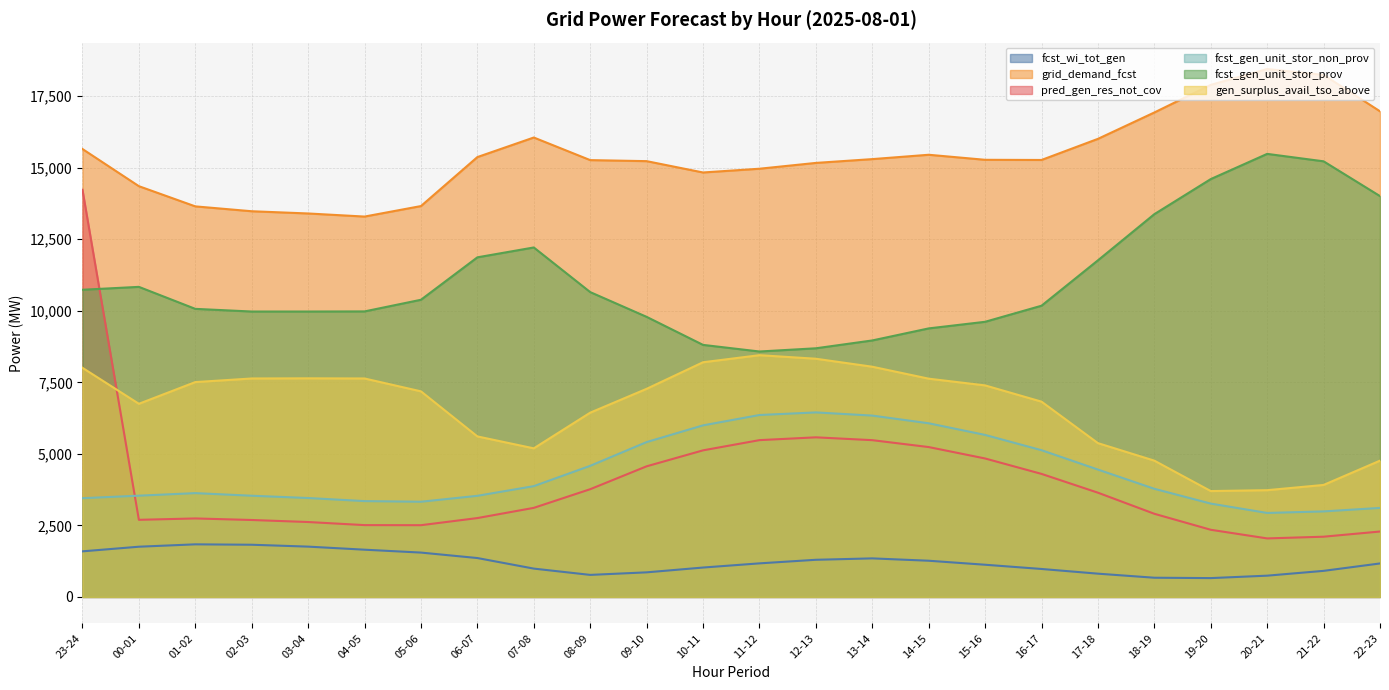

Which series has the largest total across all categories?

grid_demand_fcst